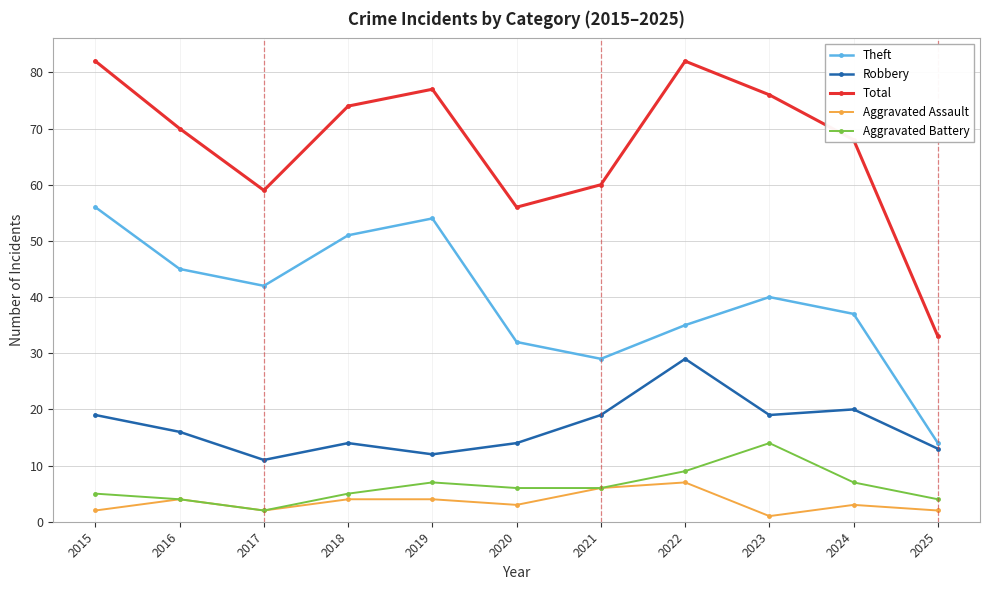

Read the Robbery value at 2024.

20